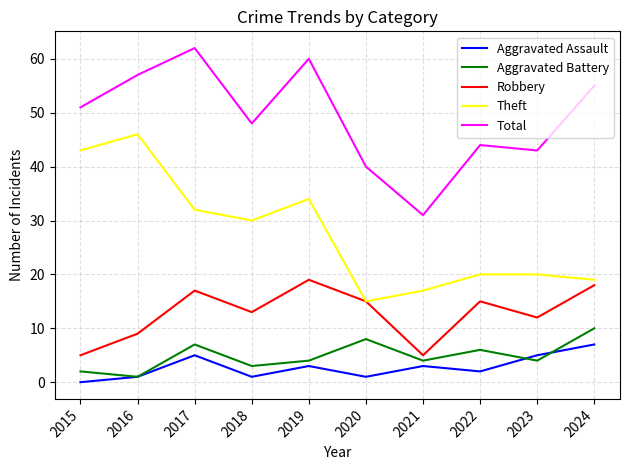

Is it true that Aggravated Assault equals 1 at 2018?

True